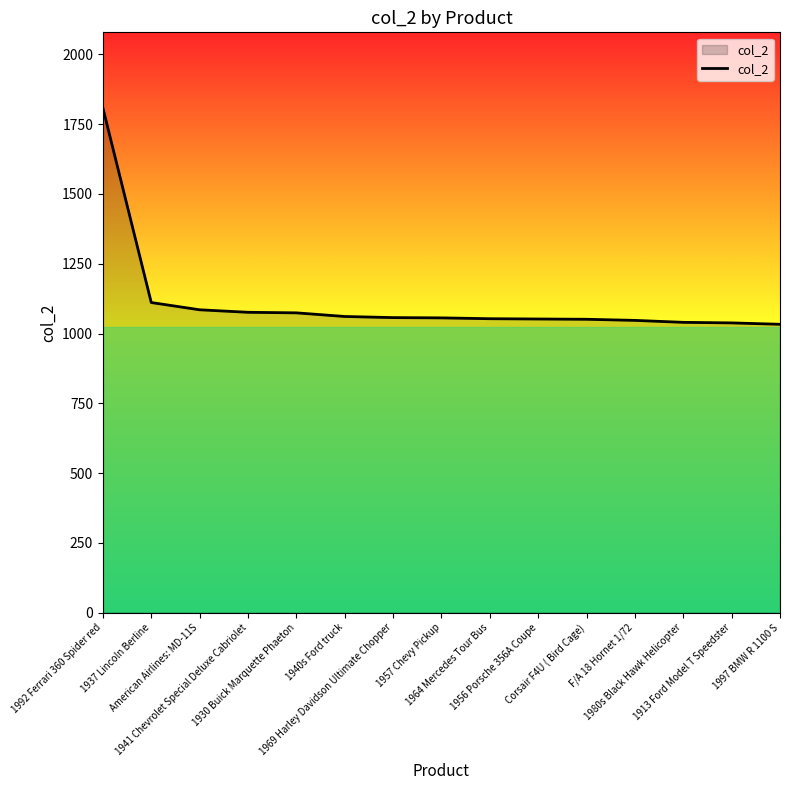

What is the greatest value displayed?

1808